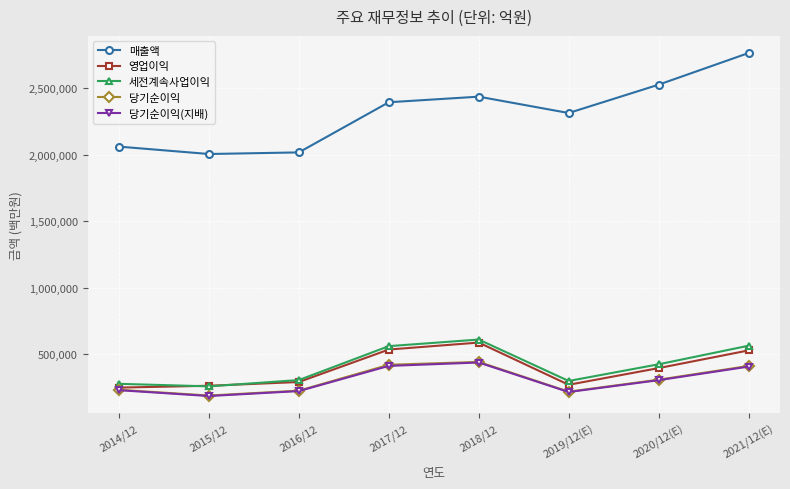

True or false: 당기순이익 and 매출액 cross at least once.

False